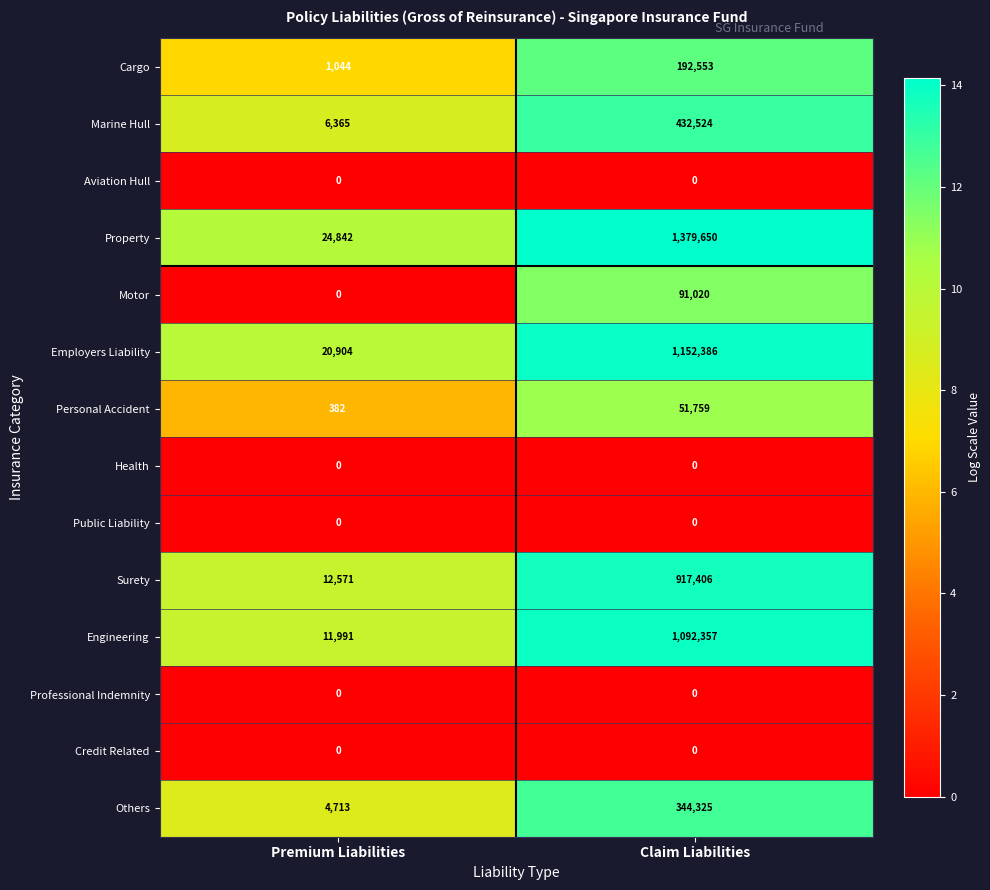

What is the approximate value of Motor at Claim Liabilities?

91020